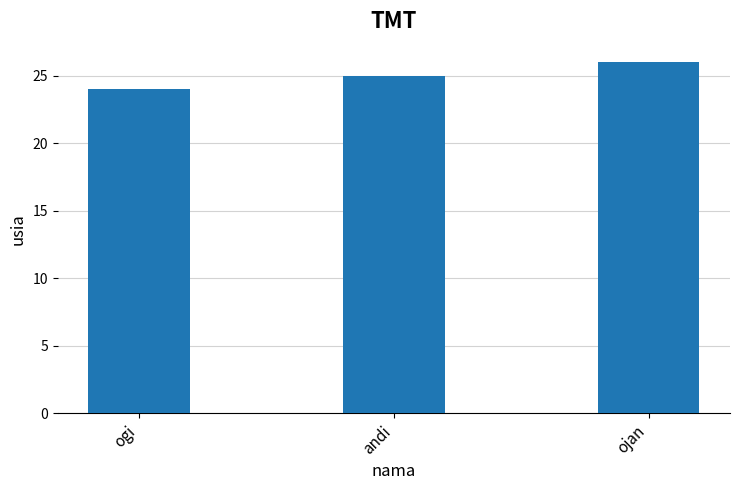

How many distinct data groups are displayed?

1